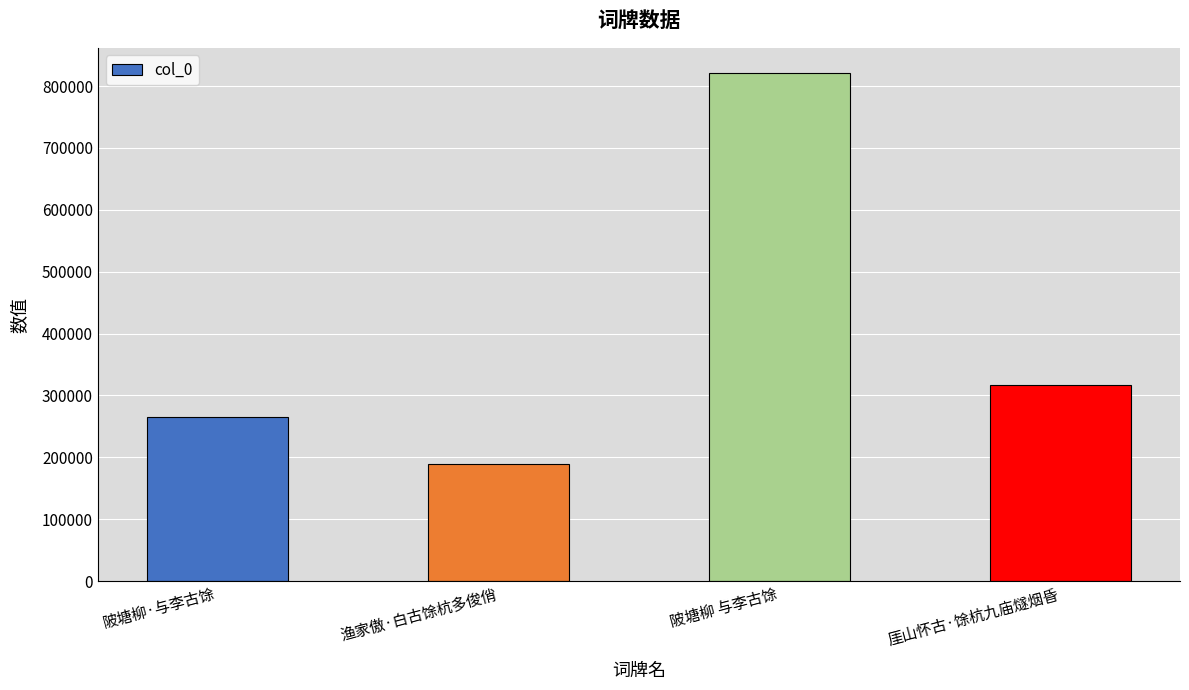

At which category does the chart reach its minimum across all series?

渔家傲·白古馀杭多俊俏